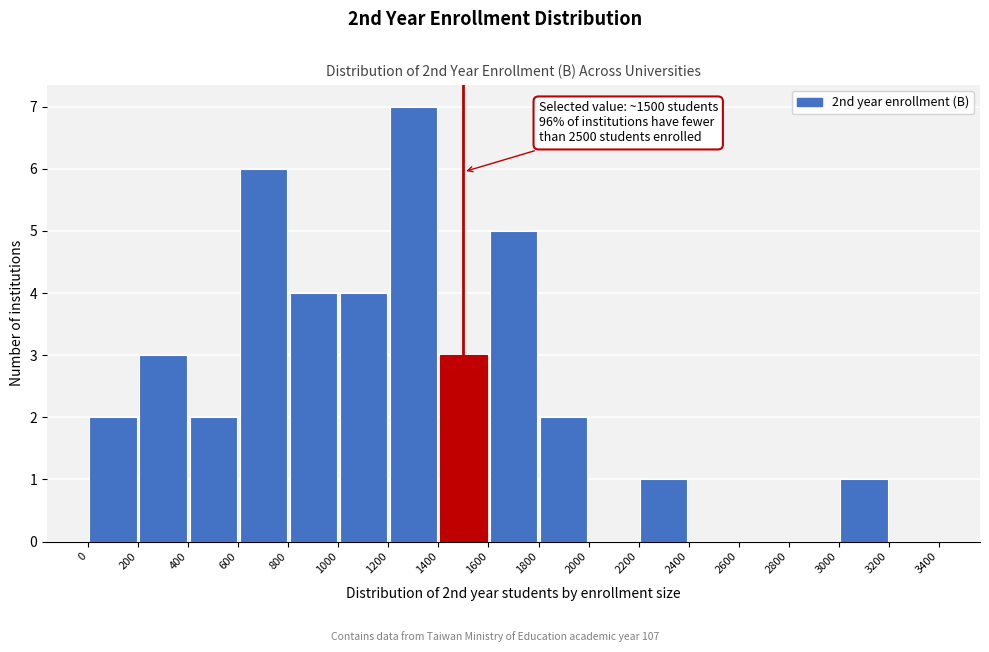

Over which range of the x-axis is the bar tallest?

1200 to 1400